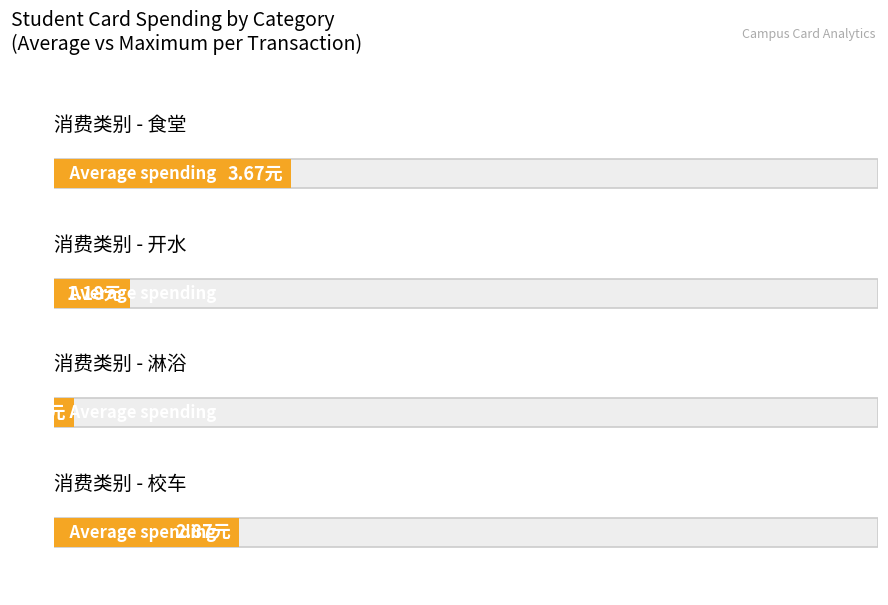

Which series has the widest spread of values?

开水